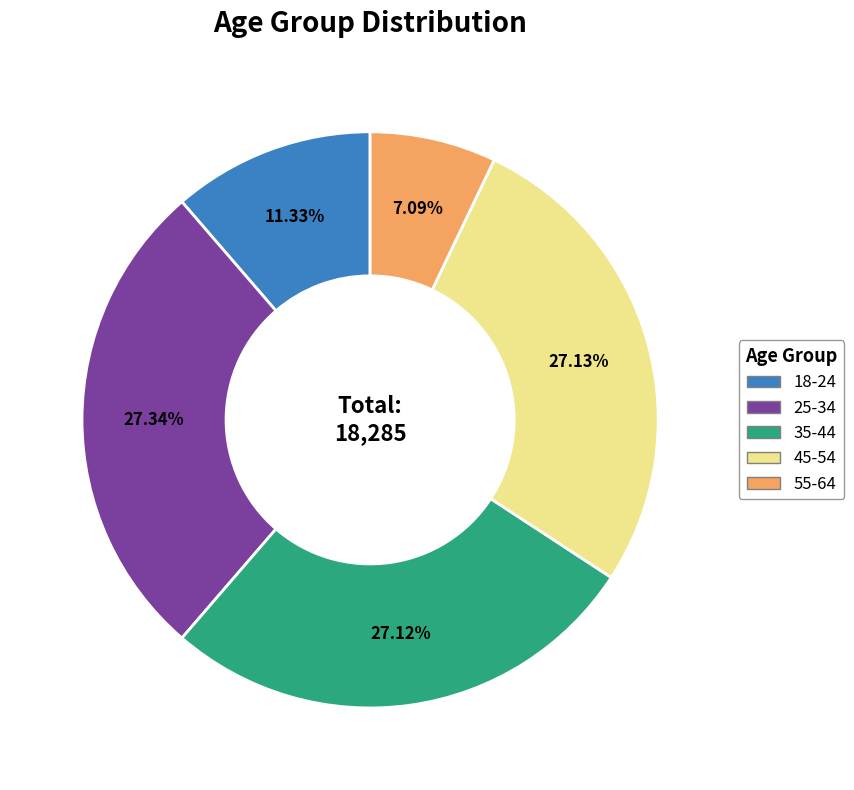

To the nearest percent, what percentage of the pie is 18-24?

11%